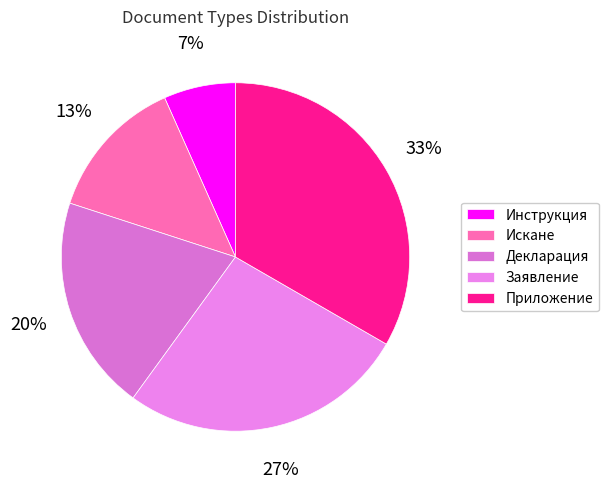

To the nearest percent, what portion does Инструкция represent?

7%